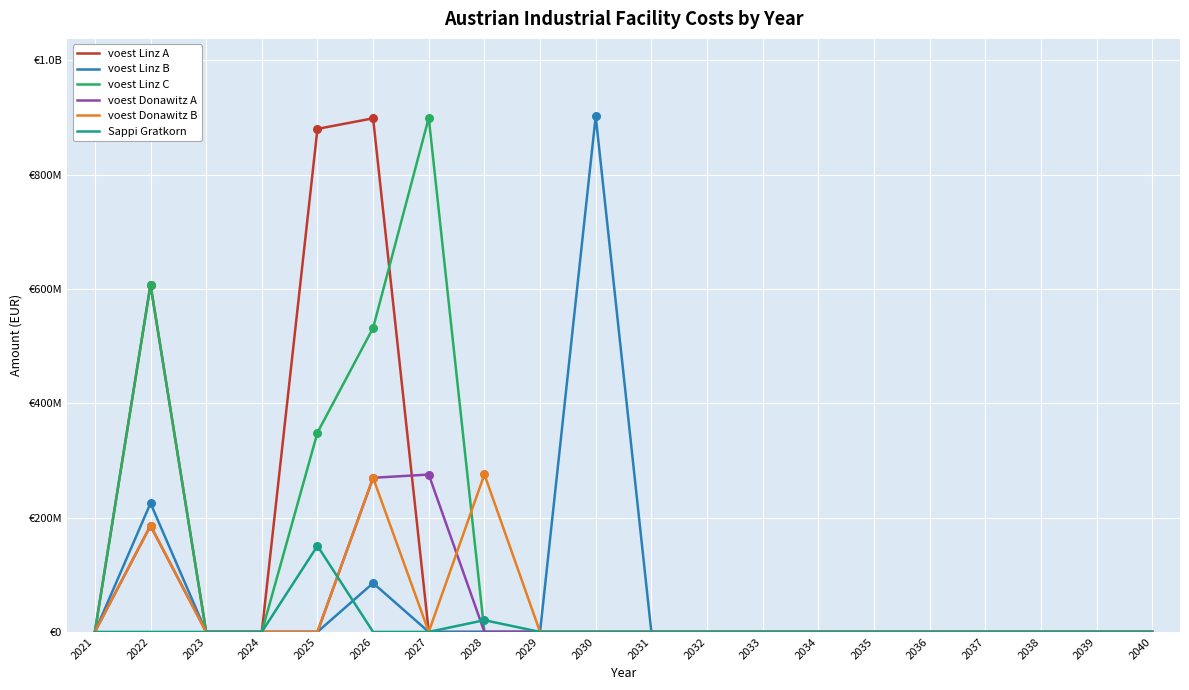

What are all the series names shown in the legend?

voest Linz A, voest Linz B, voest Linz C, voest Donawitz A, voest Donawitz B, Sappi Gratkorn